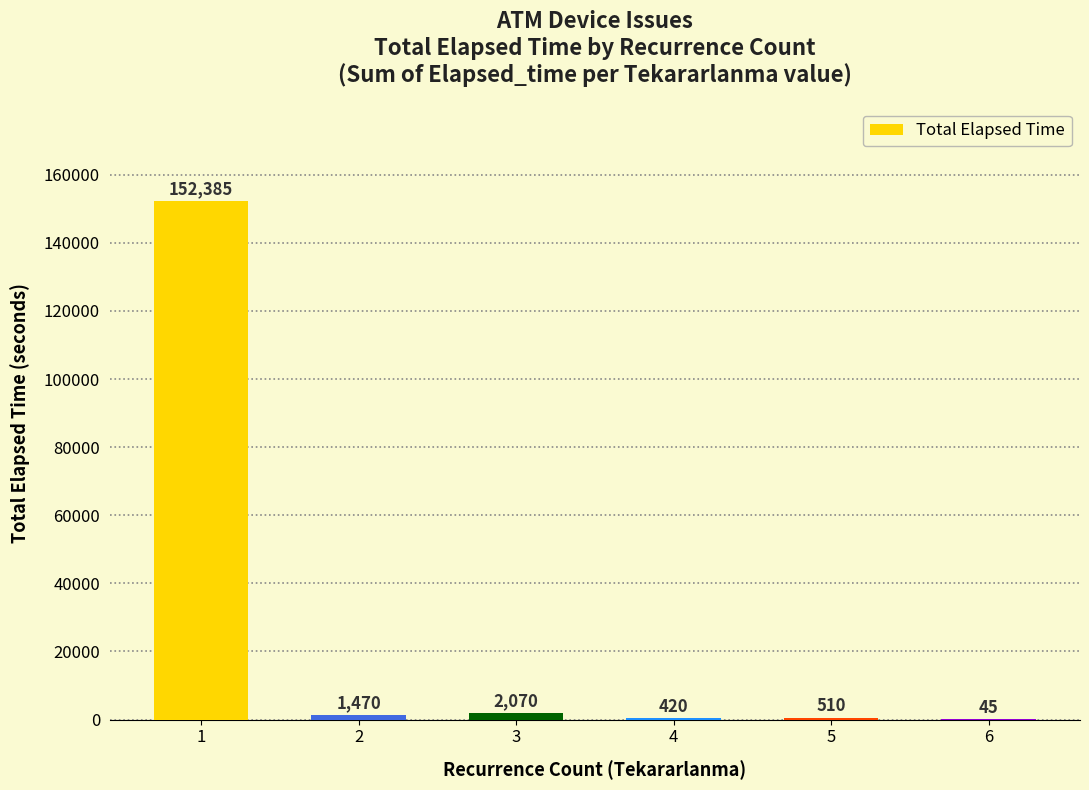

Between 5 and 4, which is larger?

5